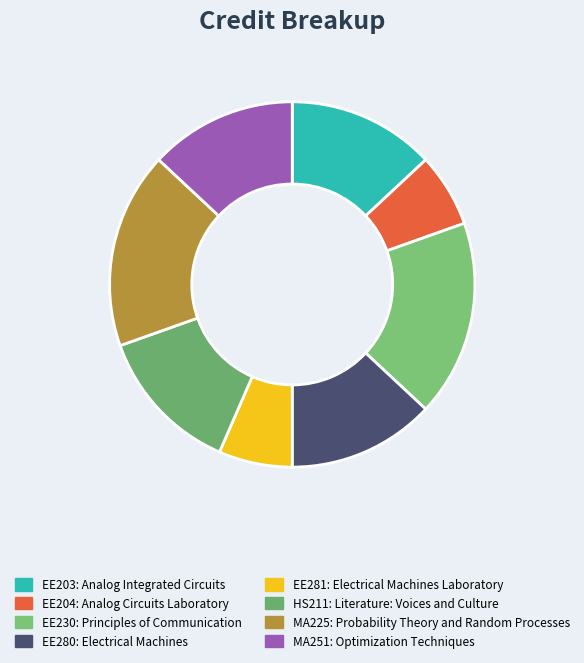

To the nearest percent, what is the difference between the largest and smallest slice percentages?

11%